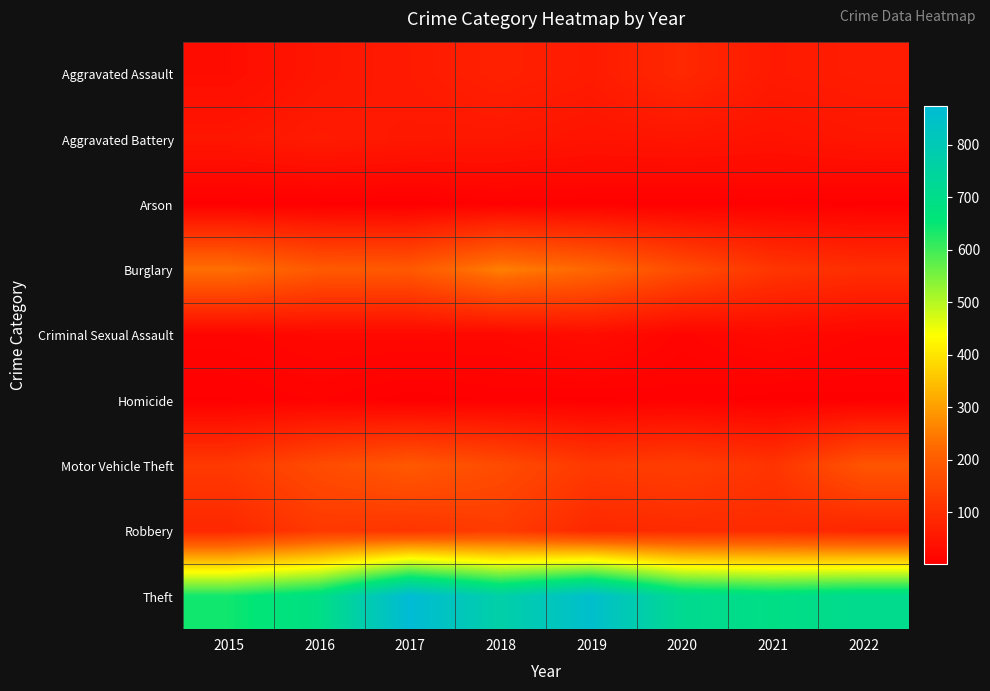

Which category has the highest value across all series?

2017